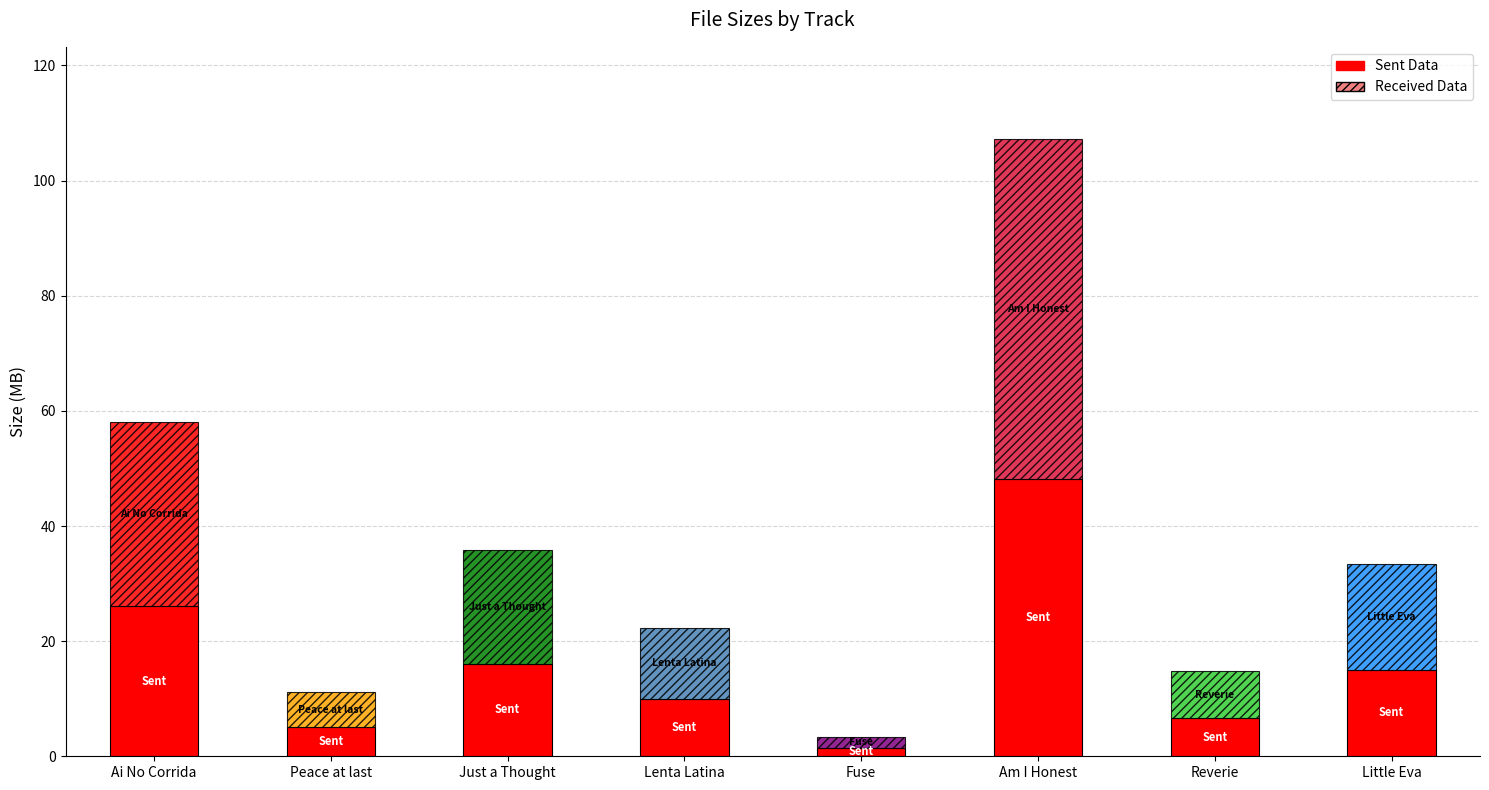

How many data points does each series have?

8